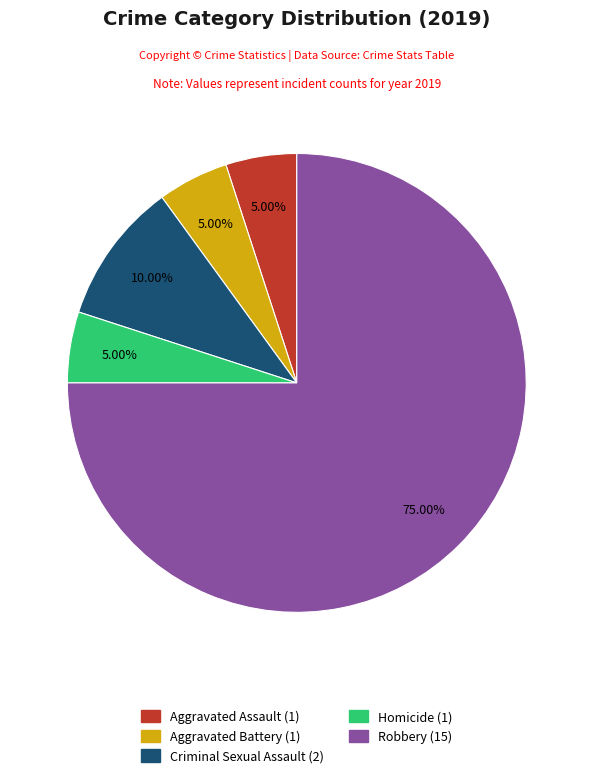

Which slice is the largest?

Robbery